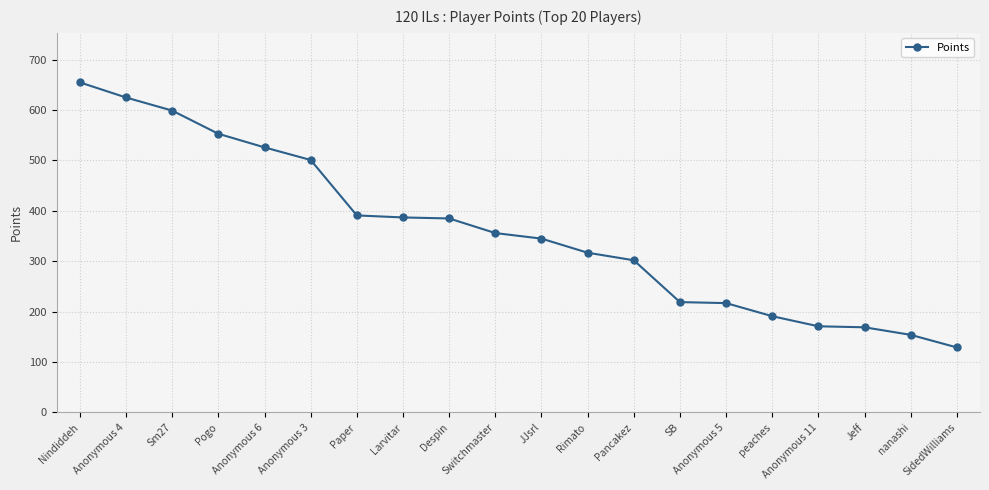

Which label corresponds to the smallest value in the chart?

SidedWilliams